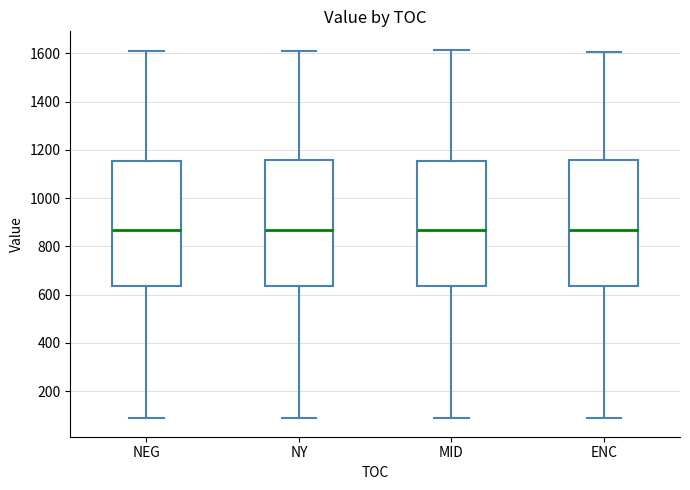

Reading left to right, read every box against the y-axis: the position of its median line, the range the box covers, and the ends of its whiskers. The values are not printed on the chart, so give them approximately, as read against the axis.

NEG: median 860, box 640 to 1160, whiskers 80 to 1620
NY: median 860, box 640 to 1160, whiskers 80 to 1620
MID: median 860, box 640 to 1160, whiskers 80 to 1620
ENC: median 860, box 640 to 1160, whiskers 80 to 1600